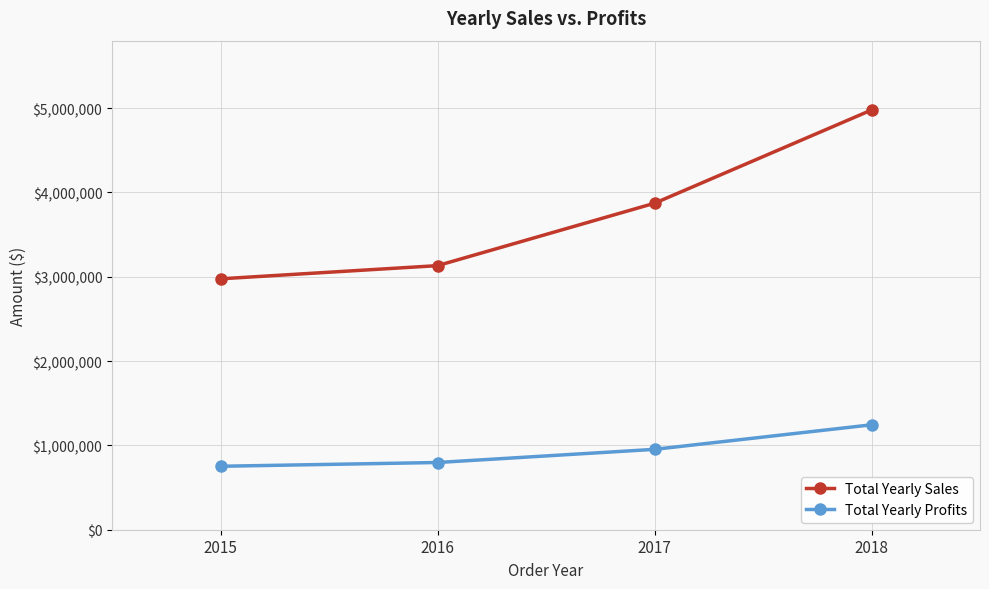

What is the value of the Total Yearly Profits point at the 1st from the left?

752529.1